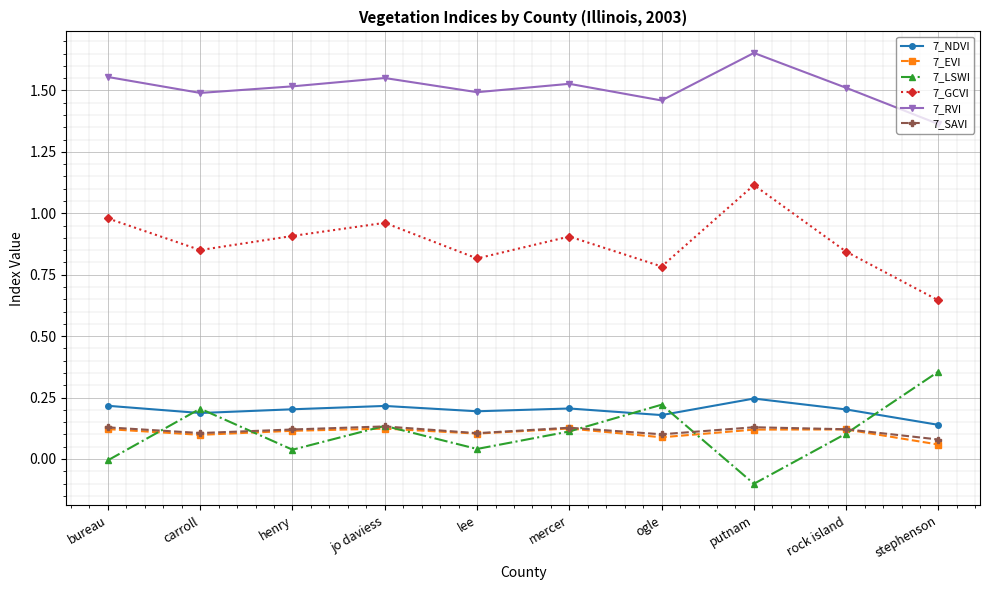

Does the chart display data point markers on the line(s)?

Yes